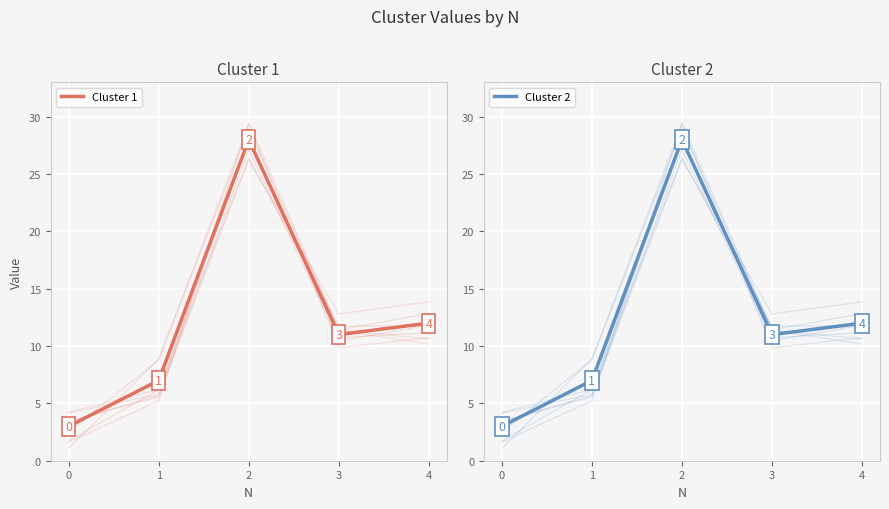

True or false: Cluster 2 and Cluster 1 intersect in this chart.

False